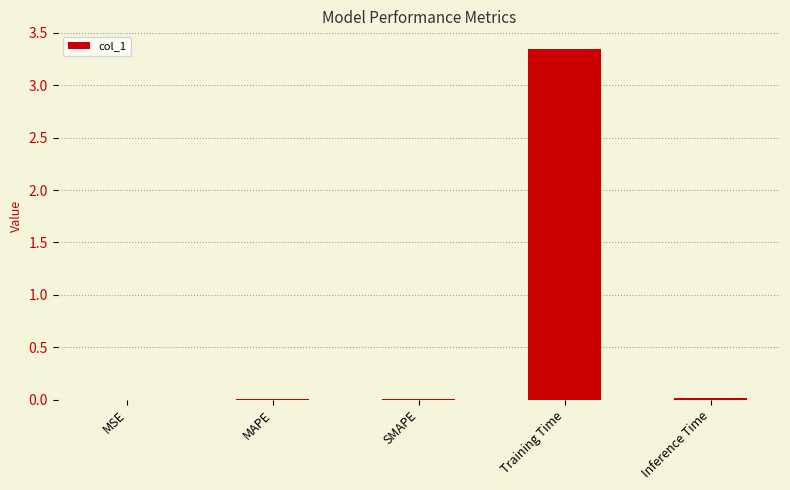

The chart shows a value of 0.0 at SMAPE. True or false?

True